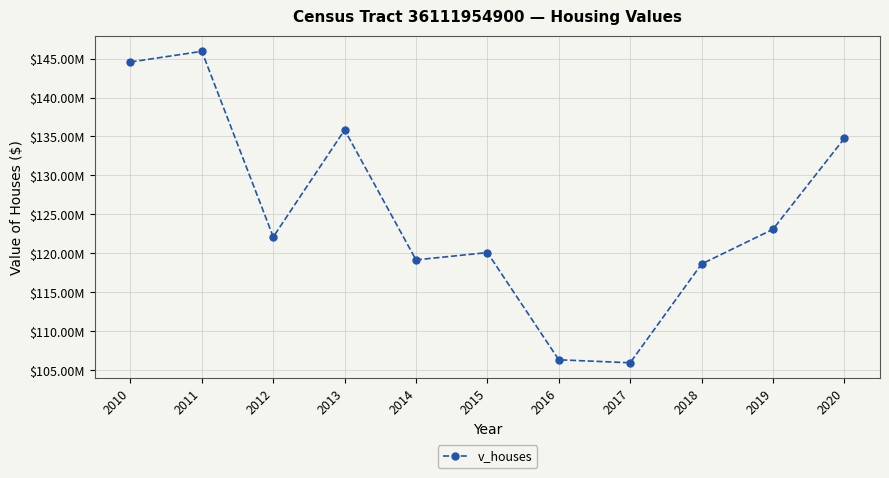

What is the maximum value shown in the chart?

145920000